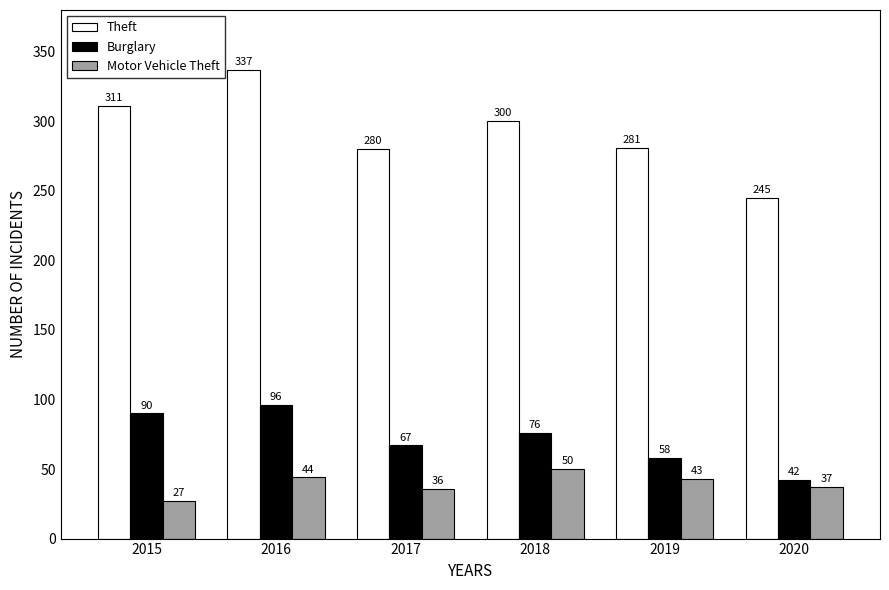

Is the value of Theft at 2016 greater than the value of Motor Vehicle Theft at 2019?

Yes